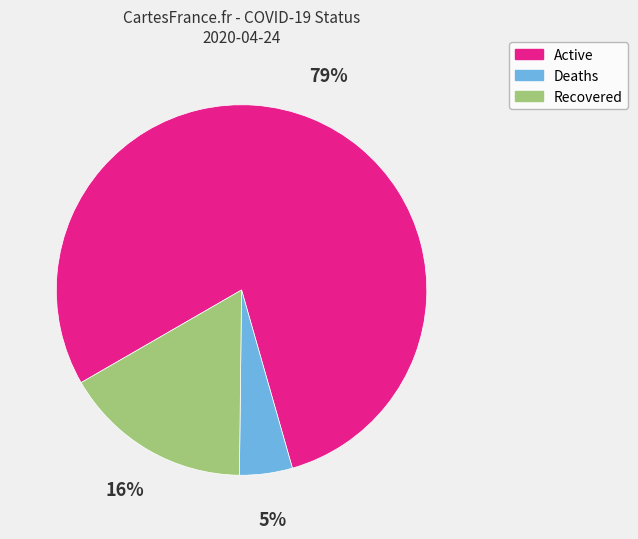

Combined, do Deaths and Active account for over 50%?

Yes